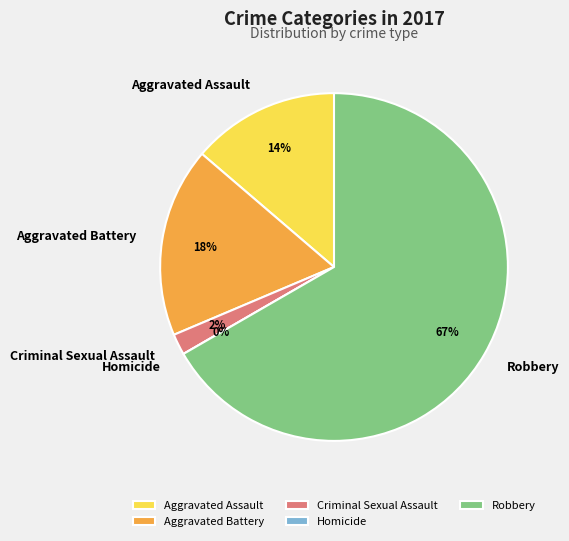

Which category has the smallest portion of the pie?

Homicide